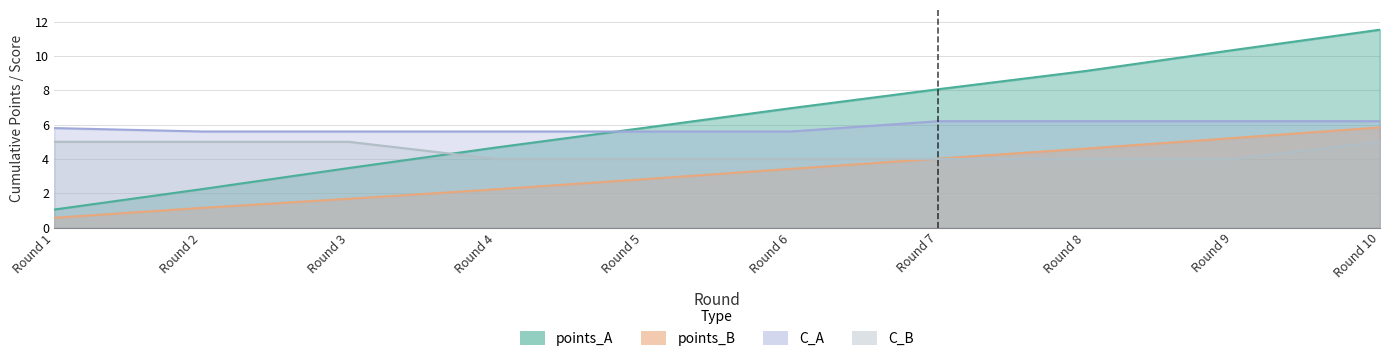

What is the average value of the points_A series?

6.3